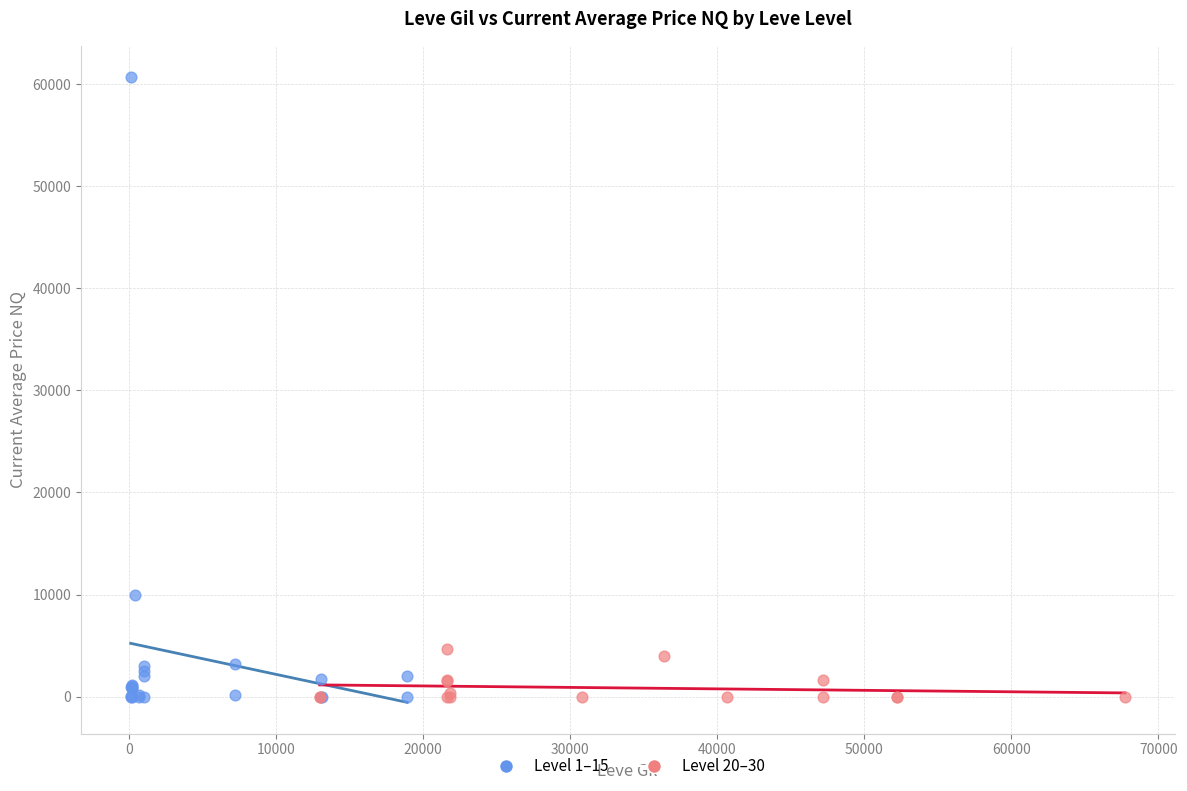

Which series contains the highest Y value?

Level 1–15